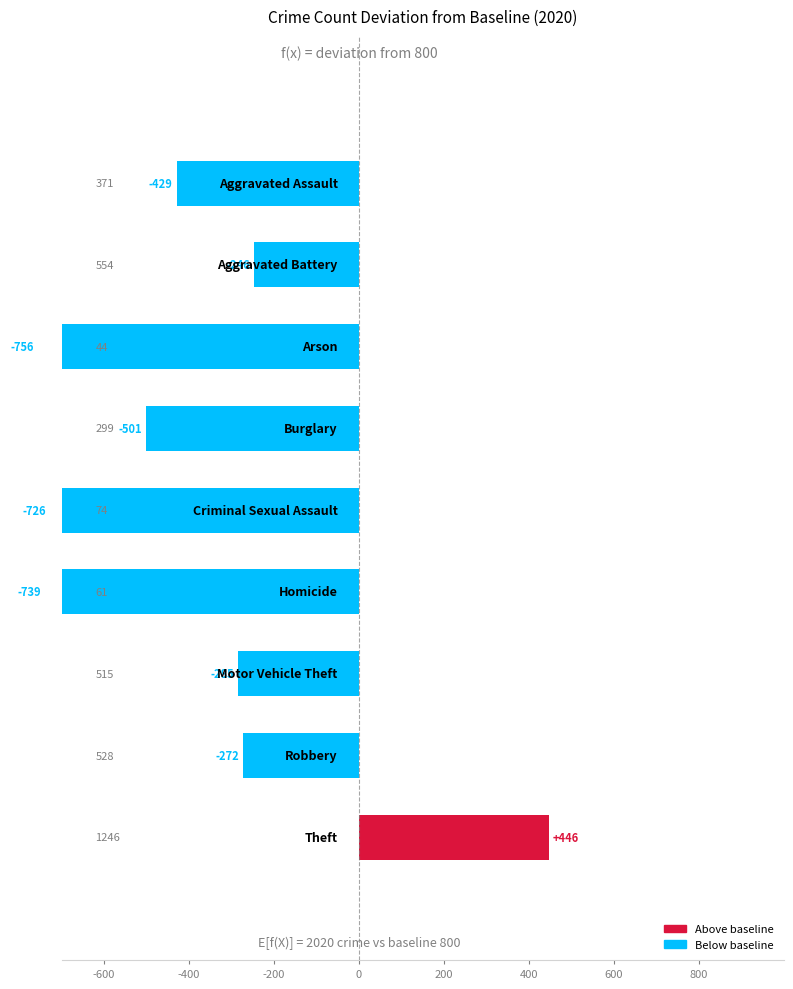

What is the difference between the maximum and minimum values in the 2020 series?

1202